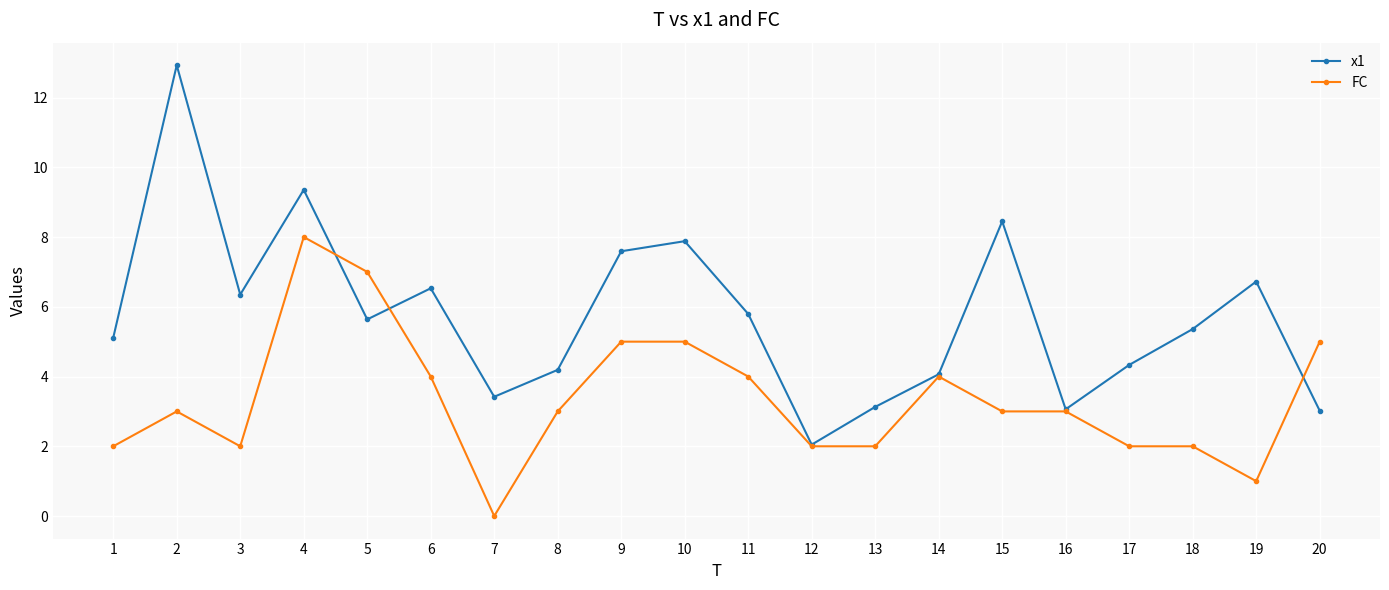

Is this an area chart (filled region under the line)?

No